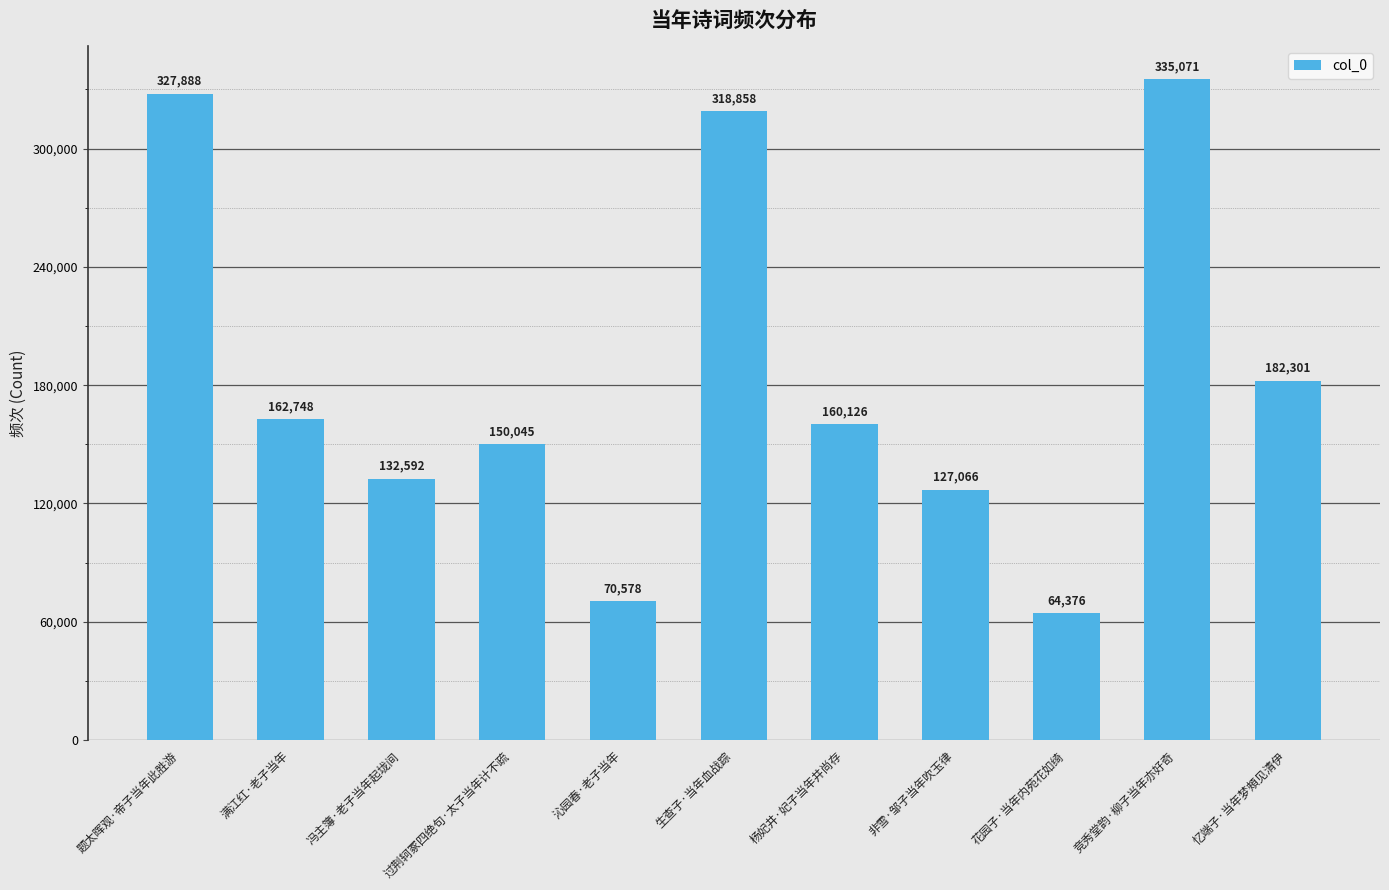

How many distinct data groups are displayed?

1